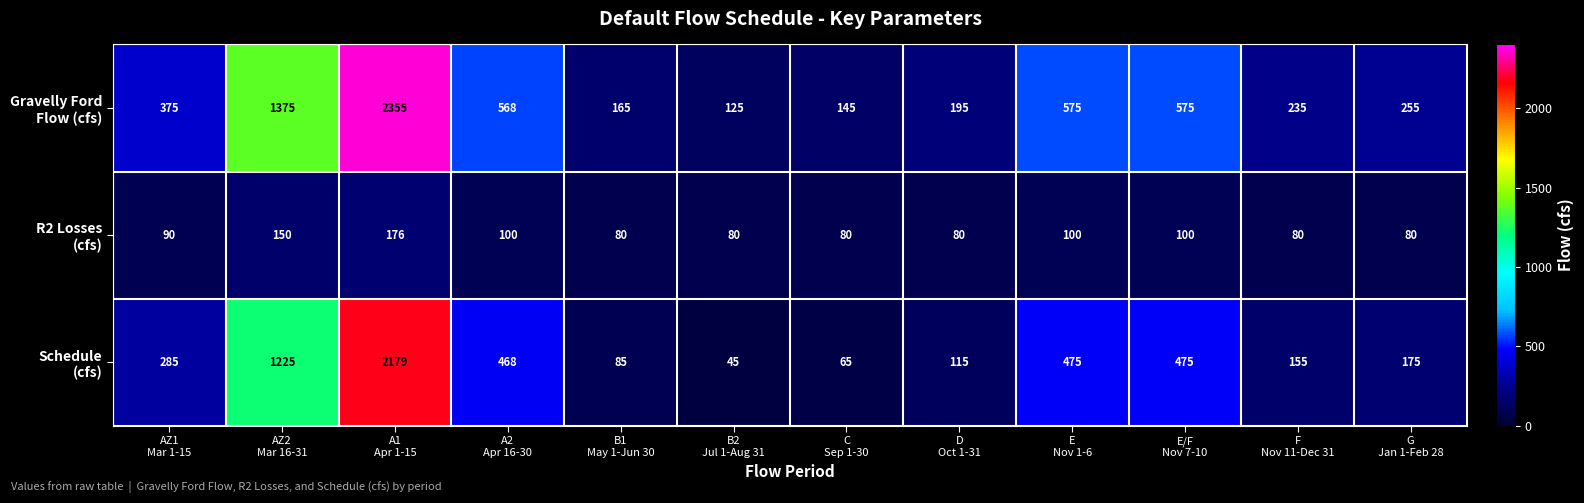

What is the difference between the highest and lowest values at A1
Apr 1-15?

2179